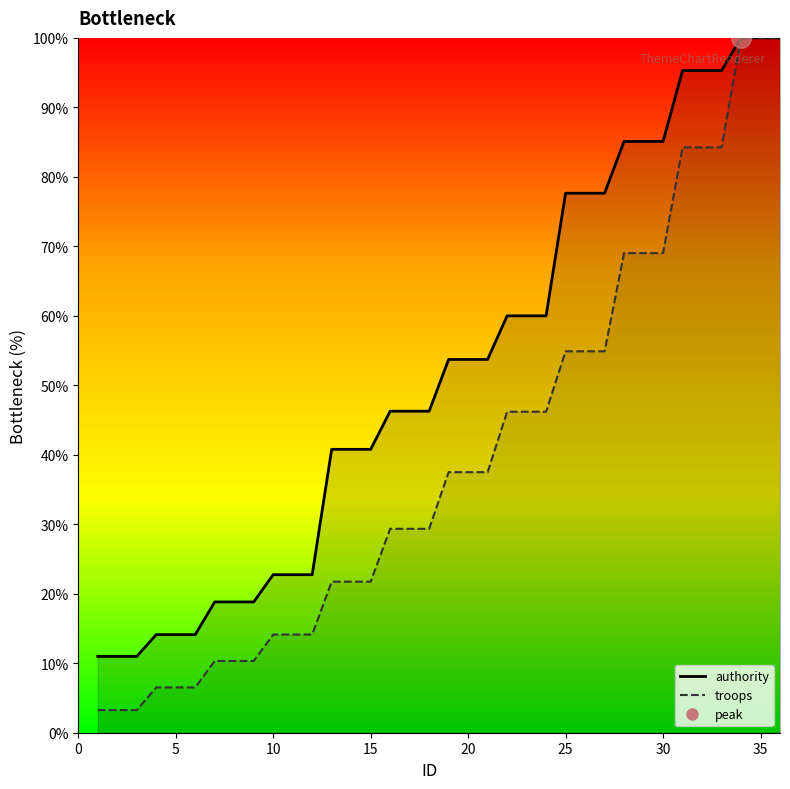

Reading left to right, what are all the values shown in this chart?

authority: 11.0	11.0	11.0	14.1	14.1	14.1	18.8	18.8	18.8	22.7	22.7	22.7	40.8	40.8	40.8	46.3	46.3	46.3	53.7	53.7	53.7	60.0	60.0	60.0	77.6	77.6	77.6	85.1	85.1	85.1	95.3	95.3	95.3	100.0	100.0	100.0
troops: 3.3	3.3	3.3	6.5	6.5	6.5	10.3	10.3	10.3	14.1	14.1	14.1	21.7	21.7	21.7	29.3	29.3	29.3	37.5	37.5	37.5	46.2	46.2	46.2	54.9	54.9	54.9	69.0	69.0	69.0	84.2	84.2	84.2	100.0	100.0	100.0